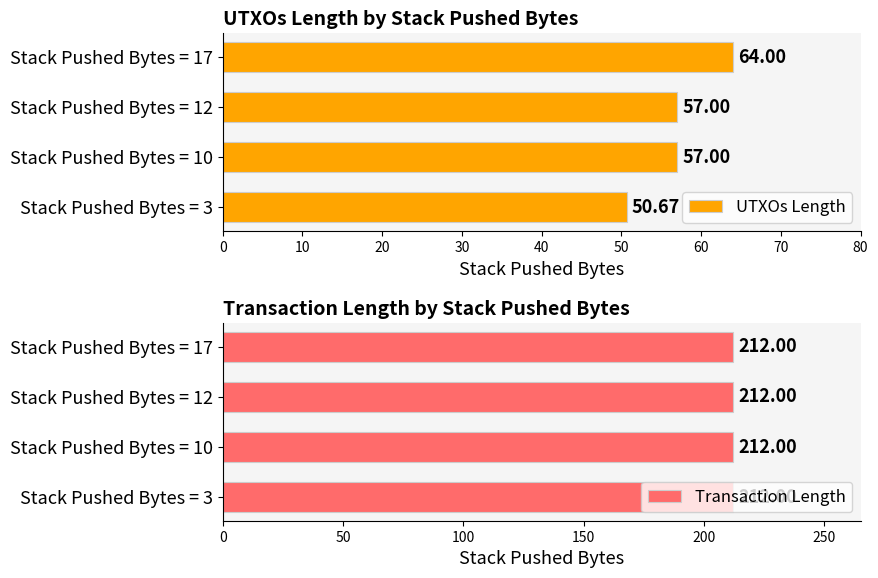

What is the sum of all UTXOs Length values?

228.7